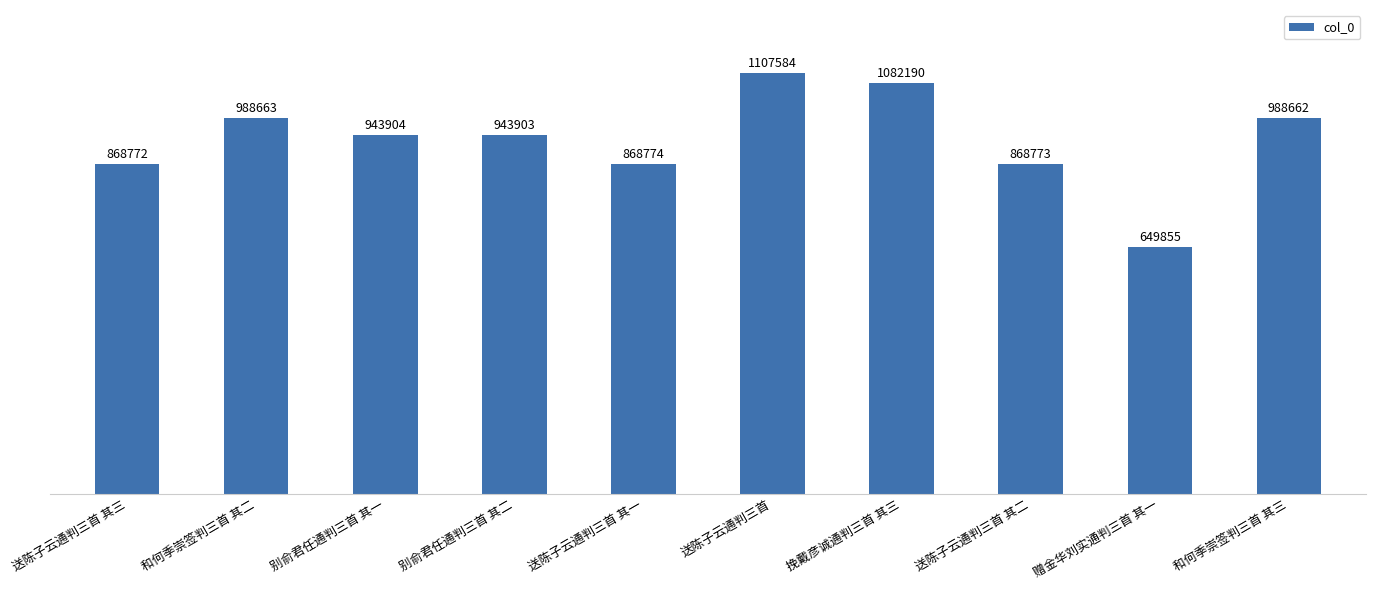

Which label corresponds to the smallest value in the chart?

赠金华刘实通判三首 其一